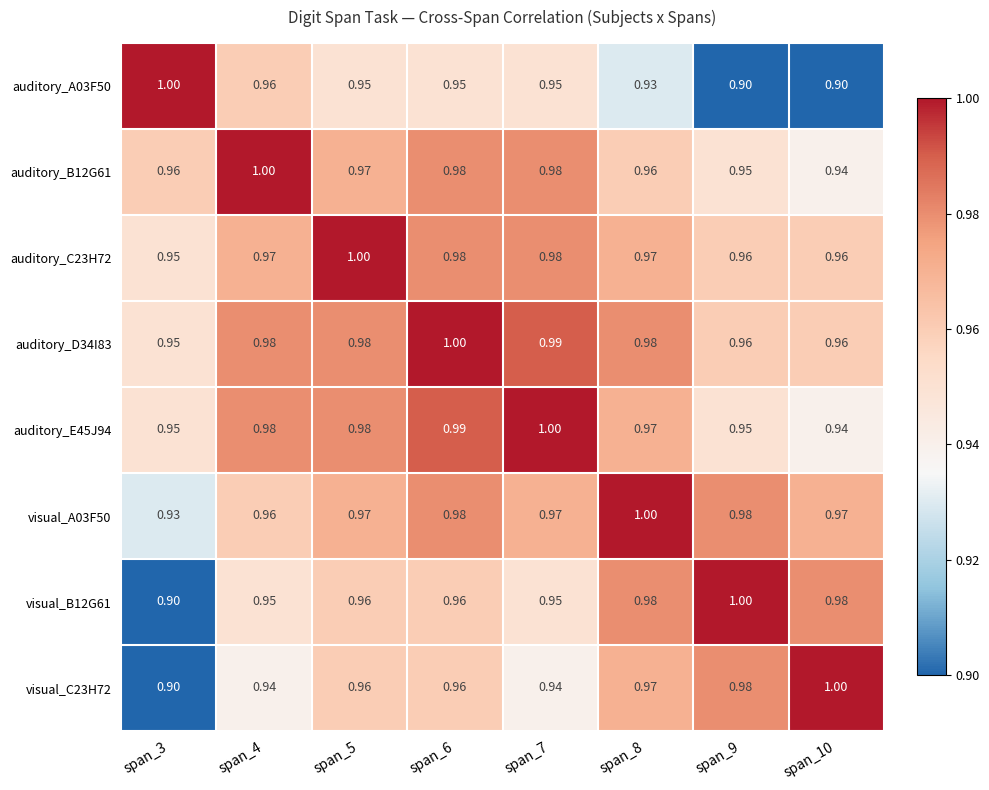

Reading left to right, extract all data points from this chart.

auditory_A03F50: span_3=1.0	span_4=1.0	span_5=0.9	span_6=0.9	span_7=0.9	span_8=0.9	span_9=0.9	span_10=0.9
auditory_B12G61: span_3=1.0	span_4=1.0	span_5=1.0	span_6=1.0	span_7=1.0	span_8=1.0	span_9=0.9	span_10=0.9
auditory_C23H72: span_3=0.9	span_4=1.0	span_5=1.0	span_6=1.0	span_7=1.0	span_8=1.0	span_9=1.0	span_10=1.0
auditory_D34I83: span_3=0.9	span_4=1.0	span_5=1.0	span_6=1.0	span_7=1.0	span_8=1.0	span_9=1.0	span_10=1.0
auditory_E45J94: span_3=0.9	span_4=1.0	span_5=1.0	span_6=1.0	span_7=1.0	span_8=1.0	span_9=0.9	span_10=0.9
visual_A03F50: span_3=0.9	span_4=1.0	span_5=1.0	span_6=1.0	span_7=1.0	span_8=1.0	span_9=1.0	span_10=1.0
visual_B12G61: span_3=0.9	span_4=0.9	span_5=1.0	span_6=1.0	span_7=0.9	span_8=1.0	span_9=1.0	span_10=1.0
visual_C23H72: span_3=0.9	span_4=0.9	span_5=1.0	span_6=1.0	span_7=0.9	span_8=1.0	span_9=1.0	span_10=1.0